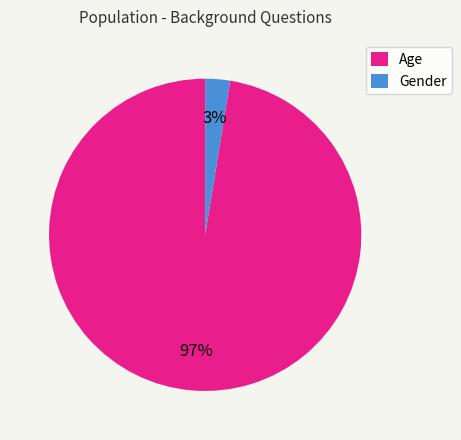

To the nearest percent, what is the average slice percentage?

50%